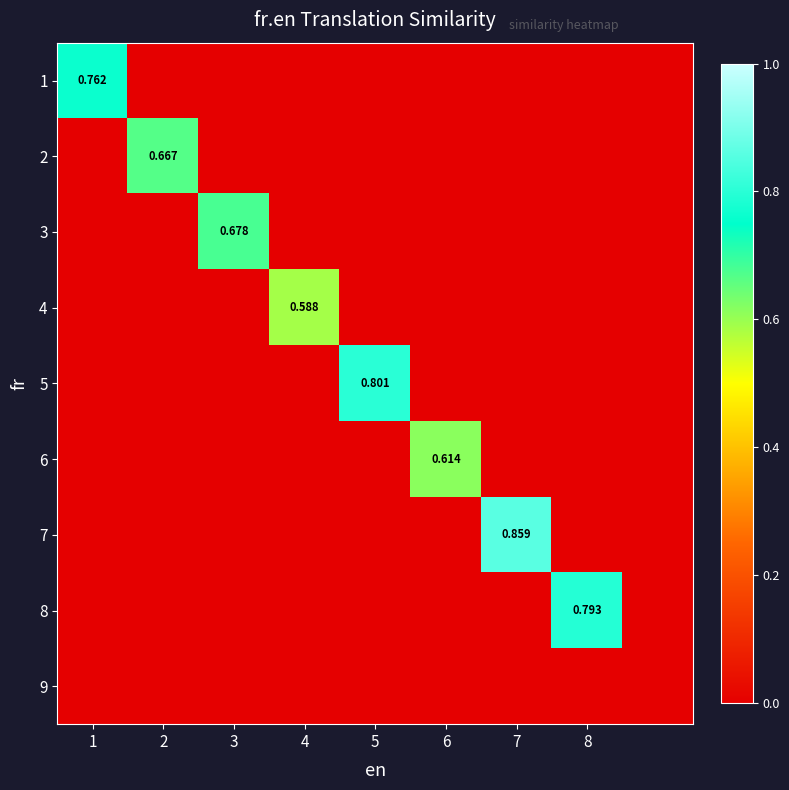

Rank the series at 7 from highest to lowest value.

7, 1, 2, 3, 4, 5, 6, 8, 9